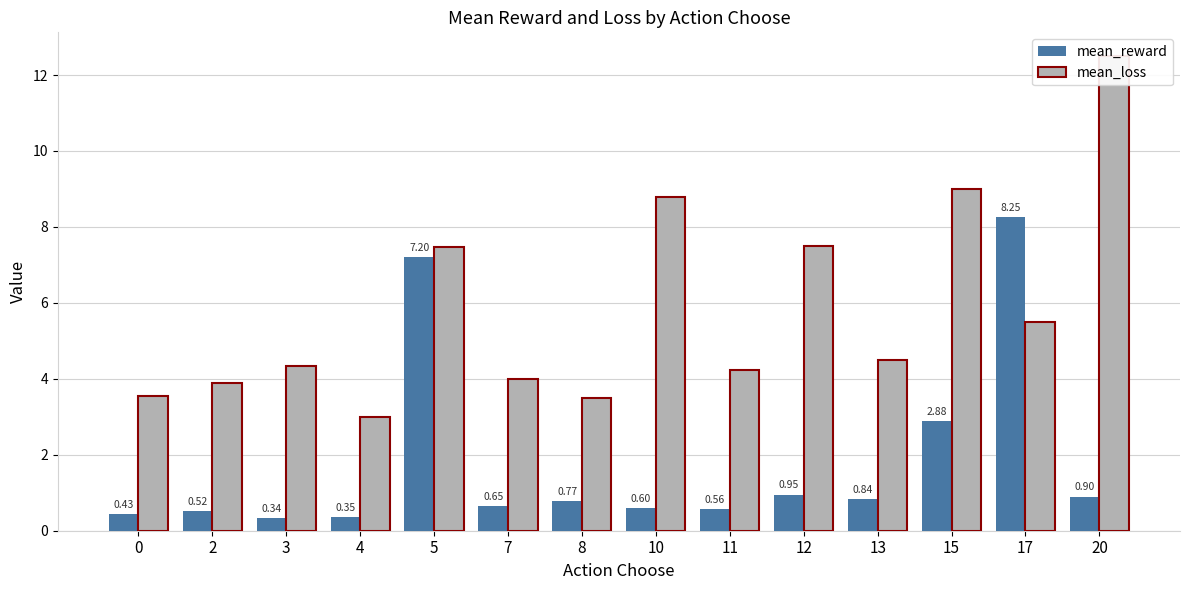

At how many categories does at least one series exceed 5?

6